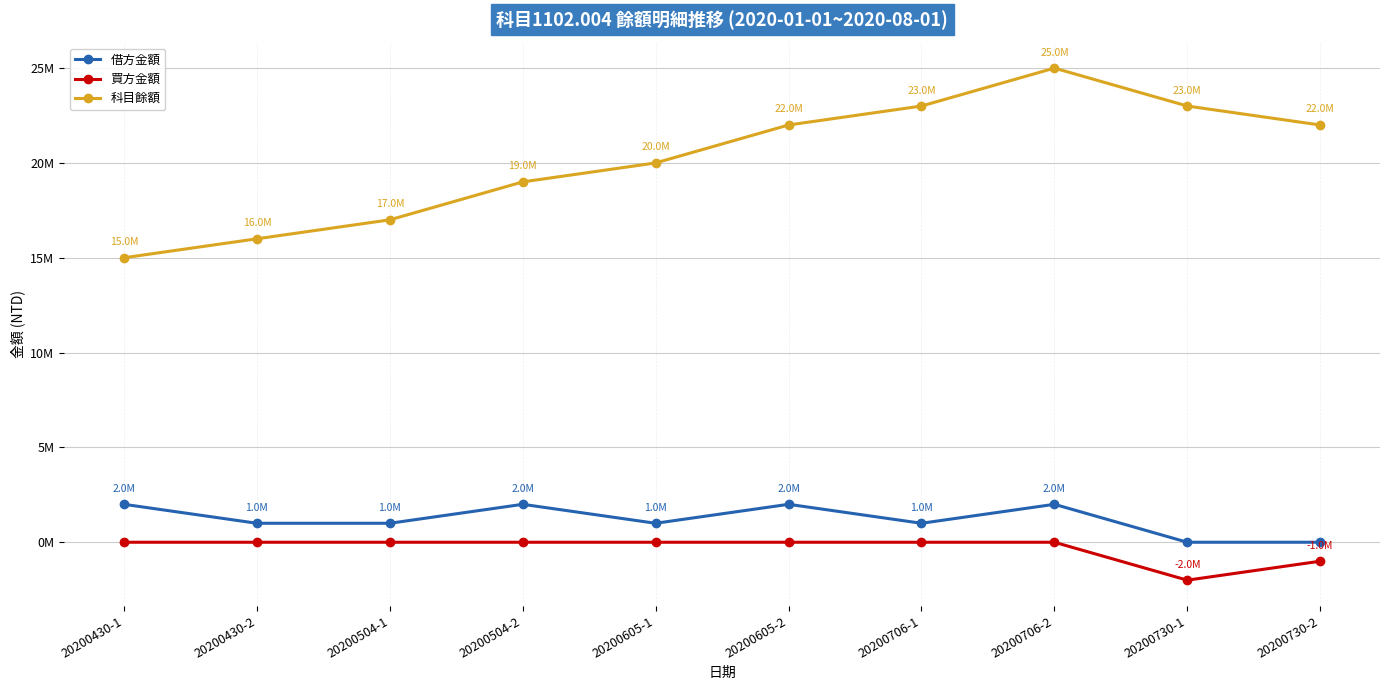

What are all the series names shown in the legend?

借方金額, 買方金額, 科目餘額